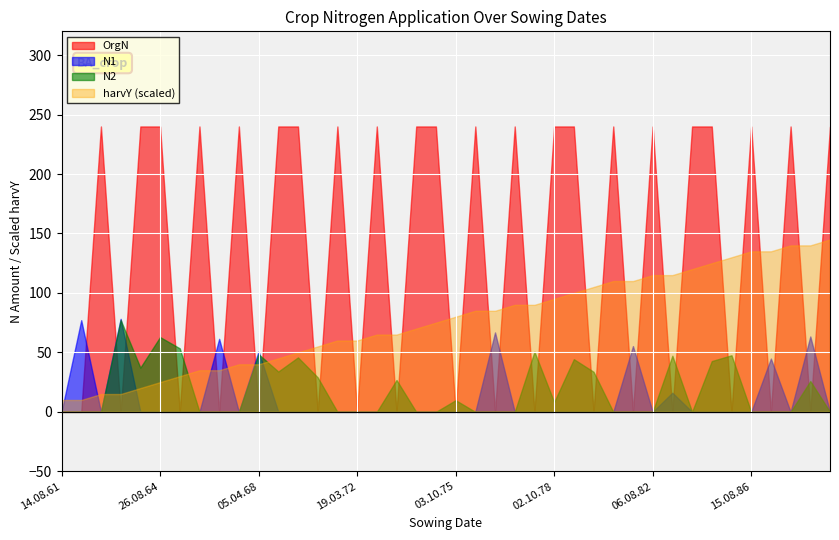

Between 06.04.73 and 13.03.77, which series saw the biggest shift?

N1